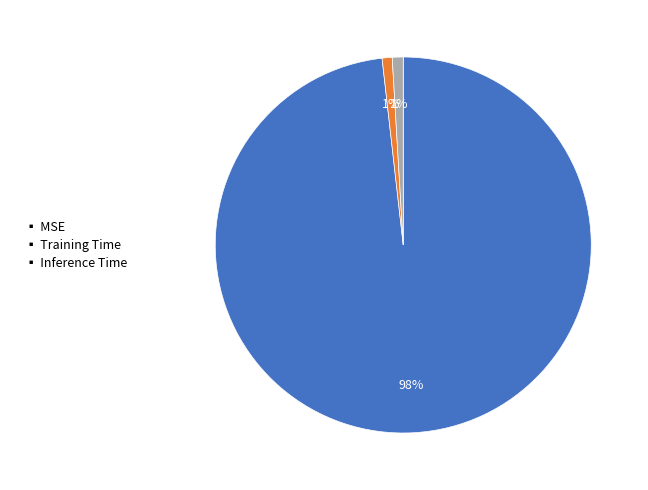

To the nearest percent, what is the difference between the largest and smallest slice percentages?

97%